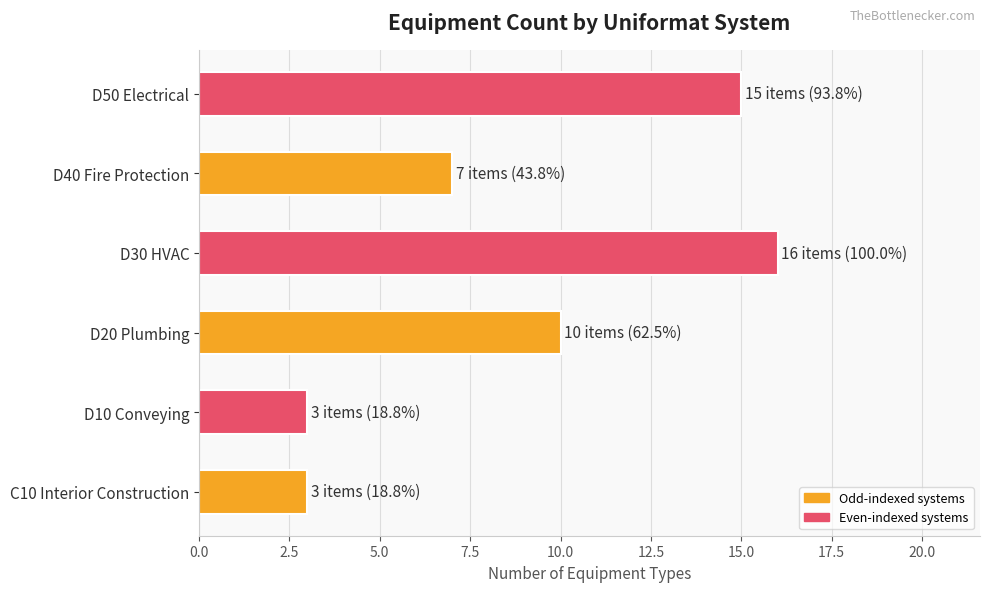

The chart shows a value of 10 at D40 Fire Protection. True or false?

False